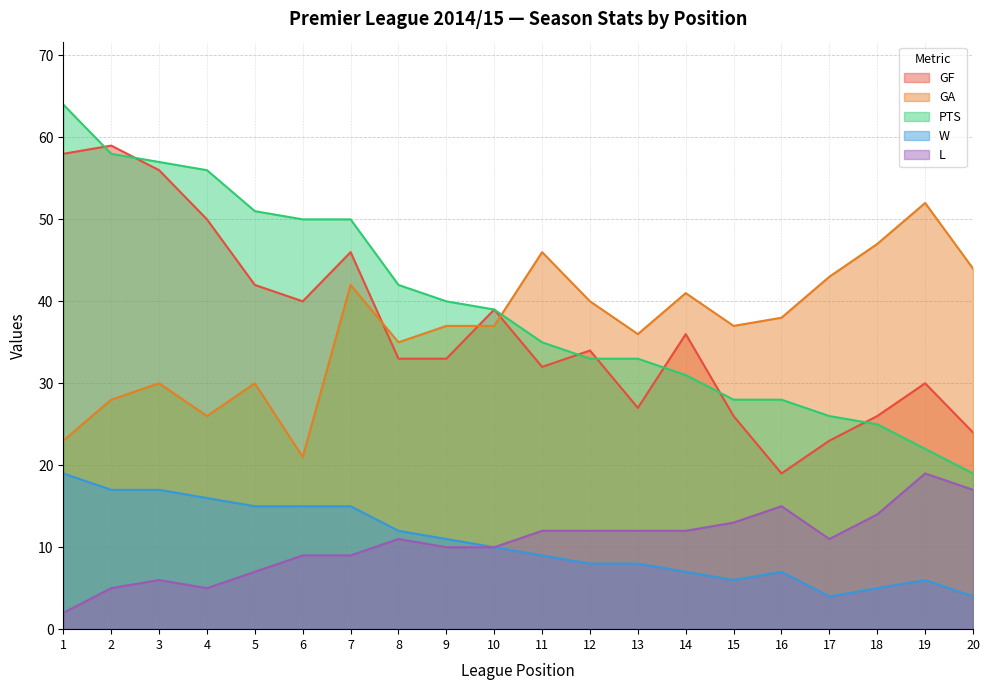

True or false: GA has more than 0 interior local peaks.

True